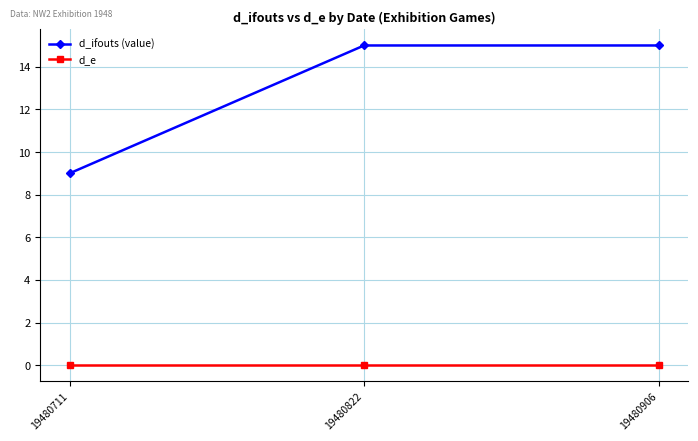

List the series in order of their overall mean, highest first.

d_ifouts (value), d_e